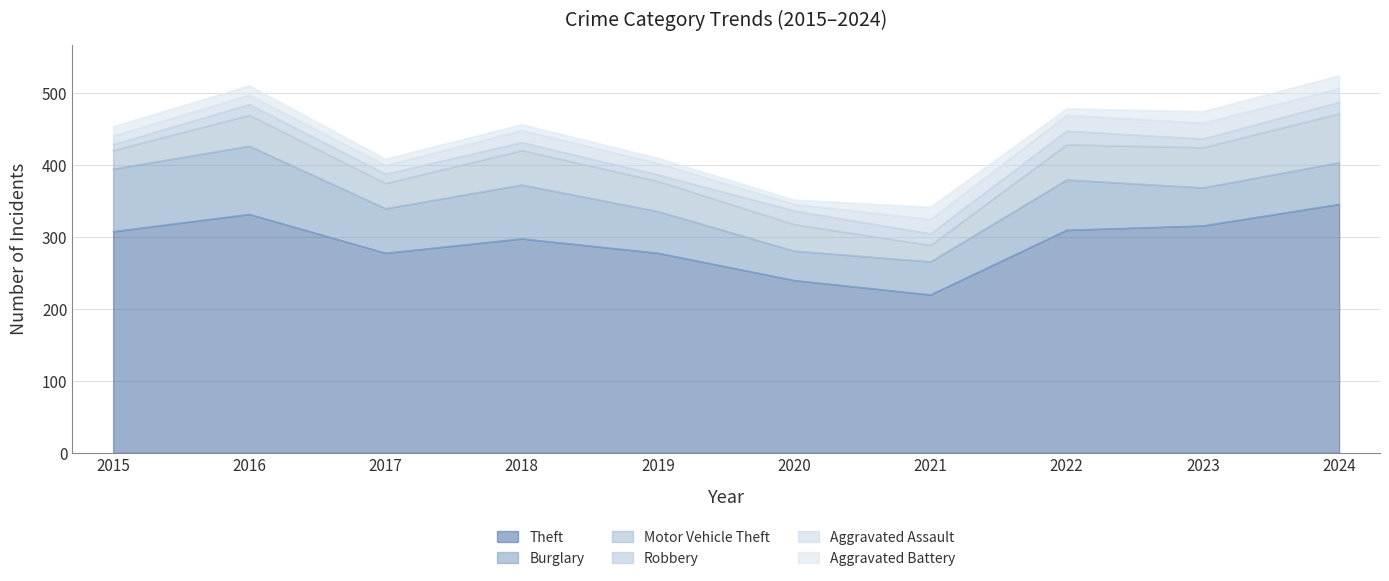

Is the value of Robbery at 2023 greater than the value of Motor Vehicle Theft at 2017?

No